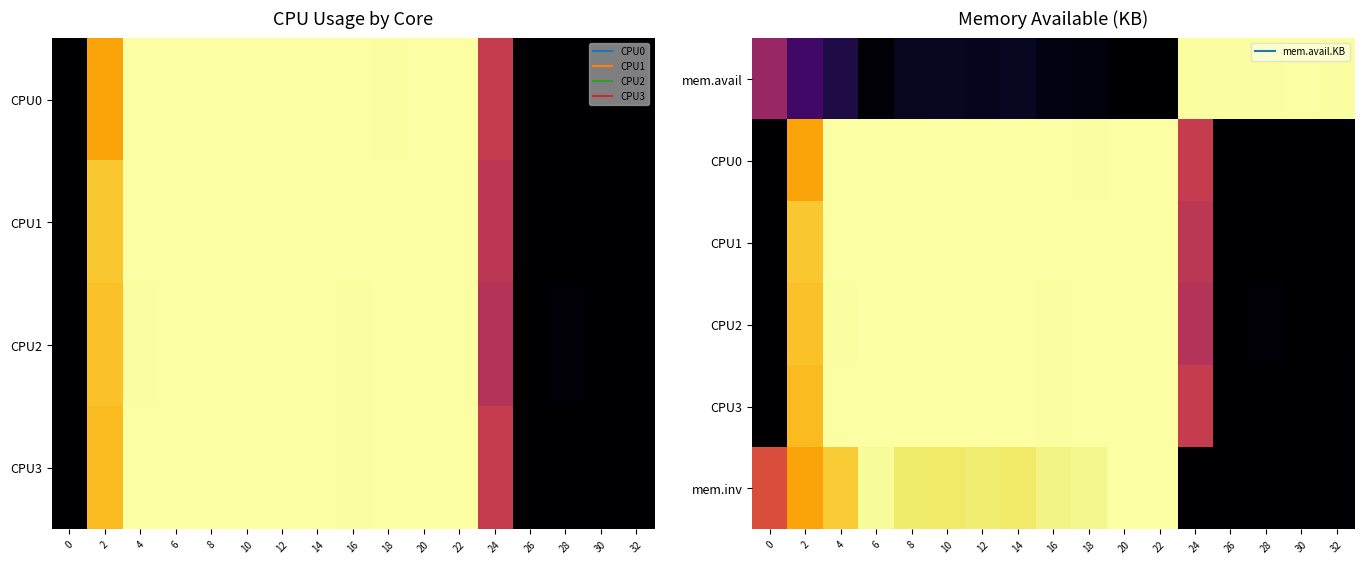

What is the difference between the CPU0 values at 30 and 2?

79.9